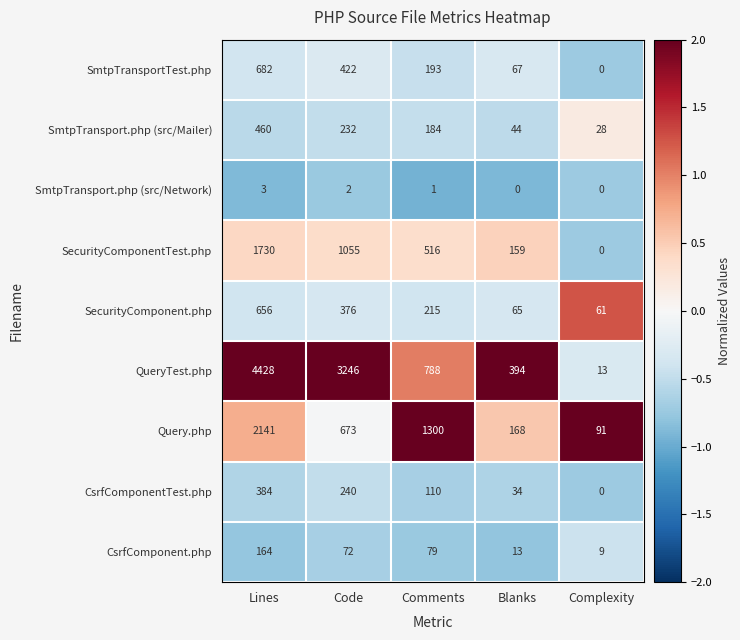

Count the number of categories in the chart.

5